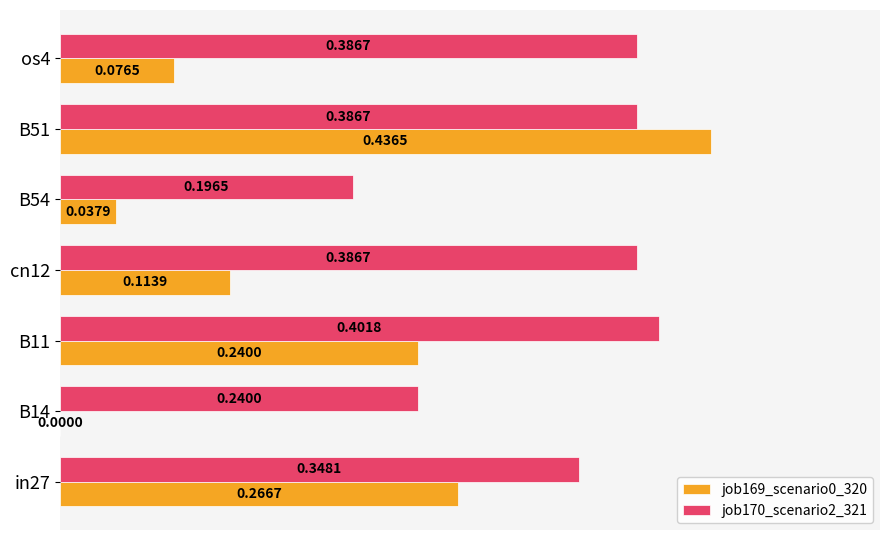

What is the total value across all series at B11?

0.6